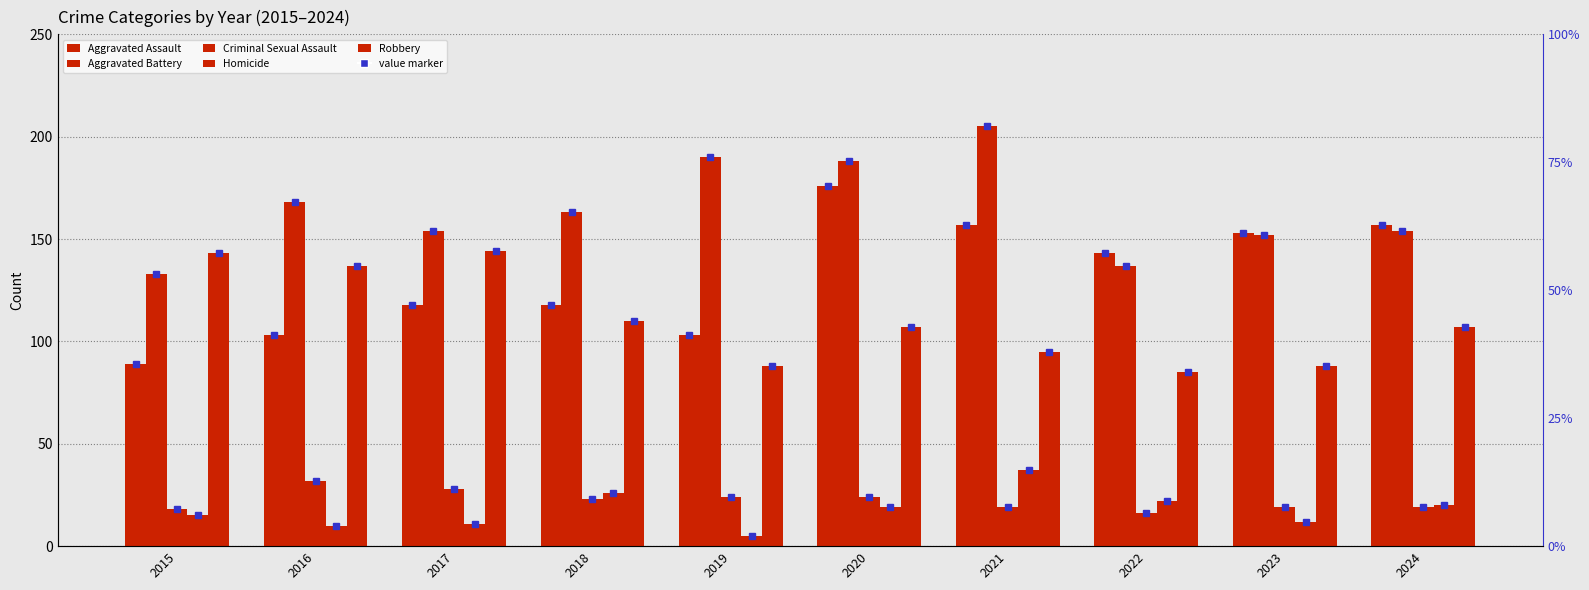

At 2023, list the series in order from smallest to largest.

Homicide, Criminal Sexual Assault, Robbery, Aggravated Battery, Aggravated Assault